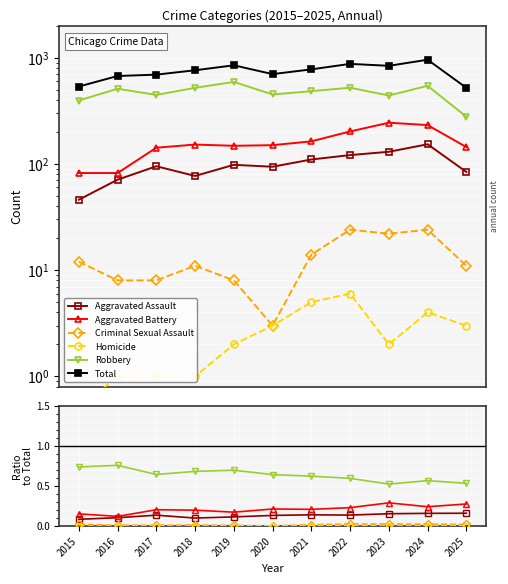

Between 2016 and 2021, which series saw the biggest shift?

Total